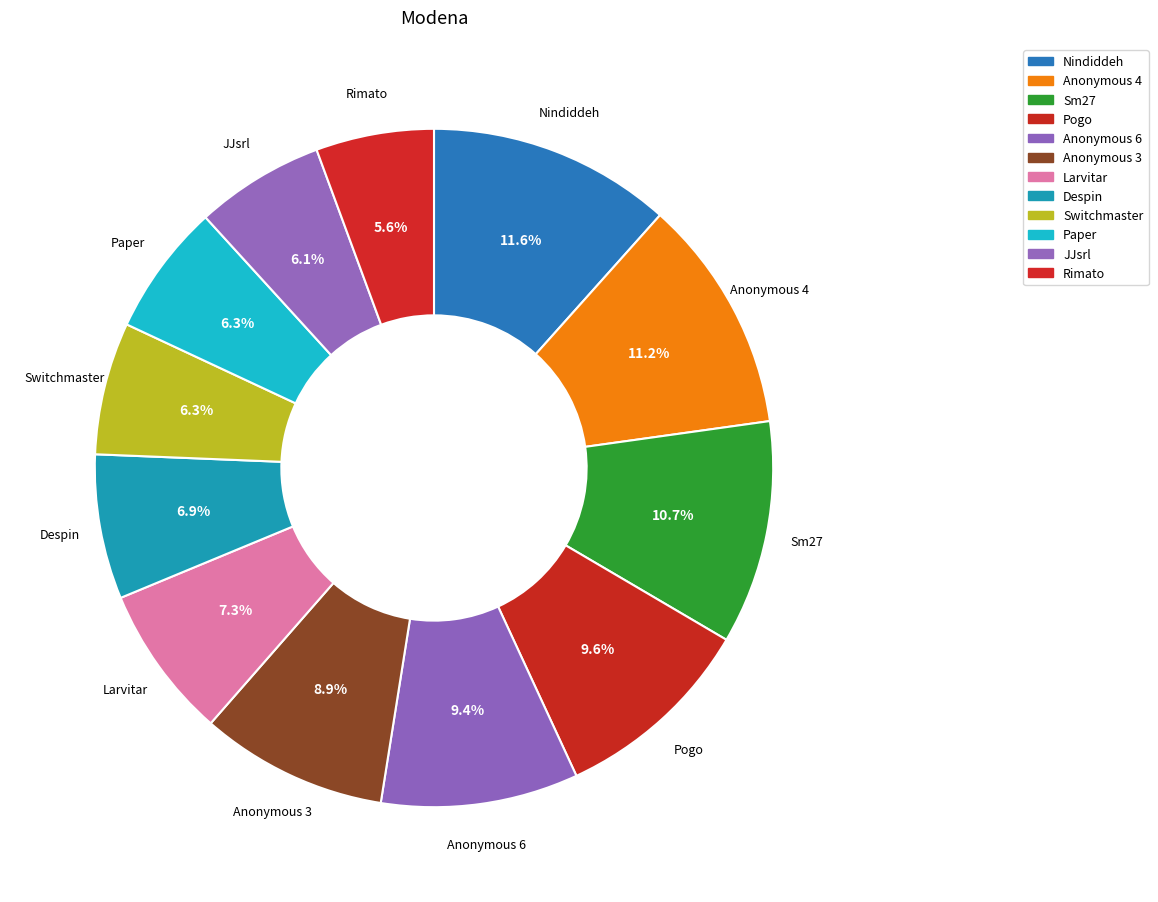

Which category has the biggest portion of the pie?

Nindiddeh